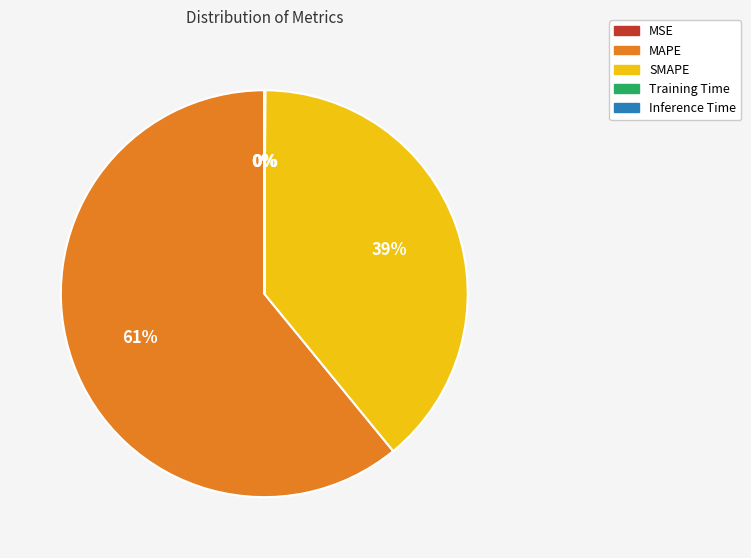

To the nearest percent, what is the difference between the largest and smallest slice percentages?

61%